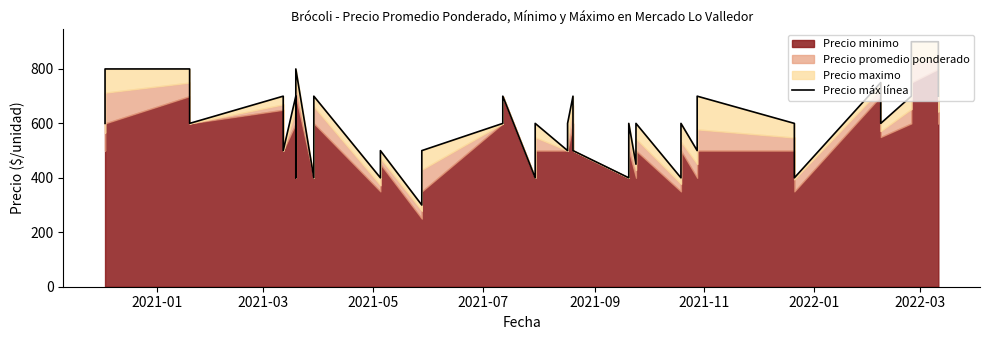

The chart shows a value of 798 at 2021-01. True or false?

False